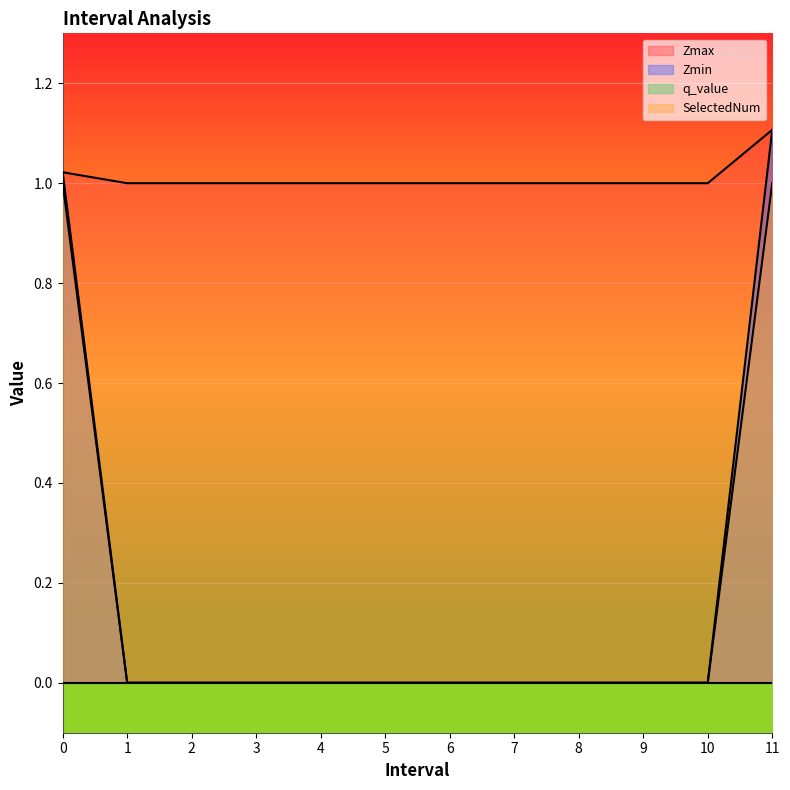

Reading left to right, extract all data points from this chart.

Zmax: 0.0=1.0	1.0=1.0	2.0=1.0	3.0=1.0	4.0=1.0	5.0=1.0	6.0=1.0	7.0=1.0	8.0=1.0	9.0=1.0	10.0=1.0	11.0=1.1
Zmin: 0.0=1.0	1.0=0.0	2.0=0.0	3.0=0.0	4.0=0.0	5.0=0.0	6.0=0.0	7.0=0.0	8.0=0.0	9.0=0.0	10.0=0.0	11.0=1.1
SelectedNum: 0.0=1.0	1.0=0.0	2.0=0.0	3.0=0.0	4.0=0.0	5.0=0.0	6.0=0.0	7.0=0.0	8.0=0.0	9.0=0.0	10.0=0.0	11.0=1.0